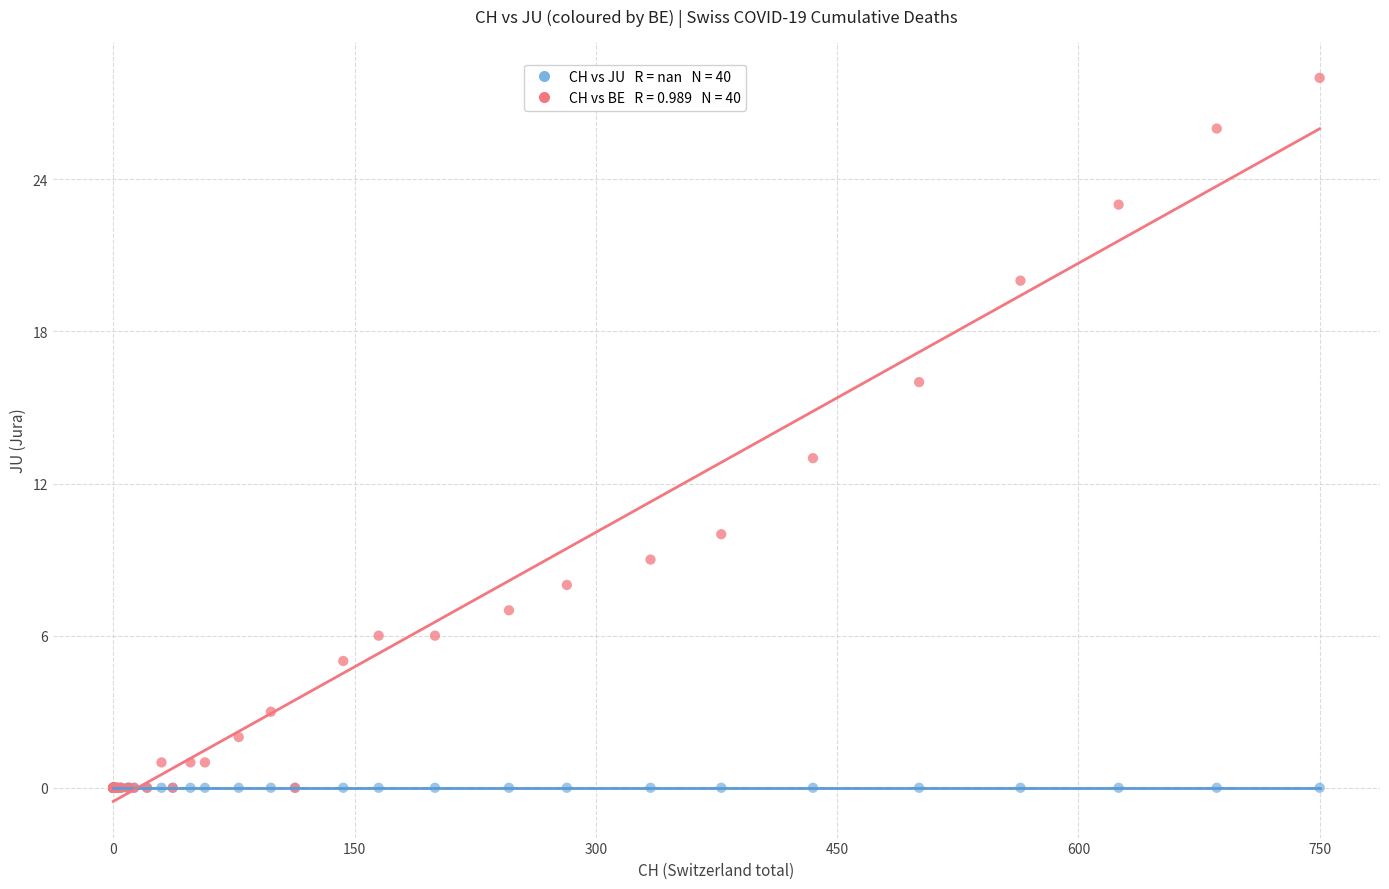

Across all series, what Y value is closest to 14?

13